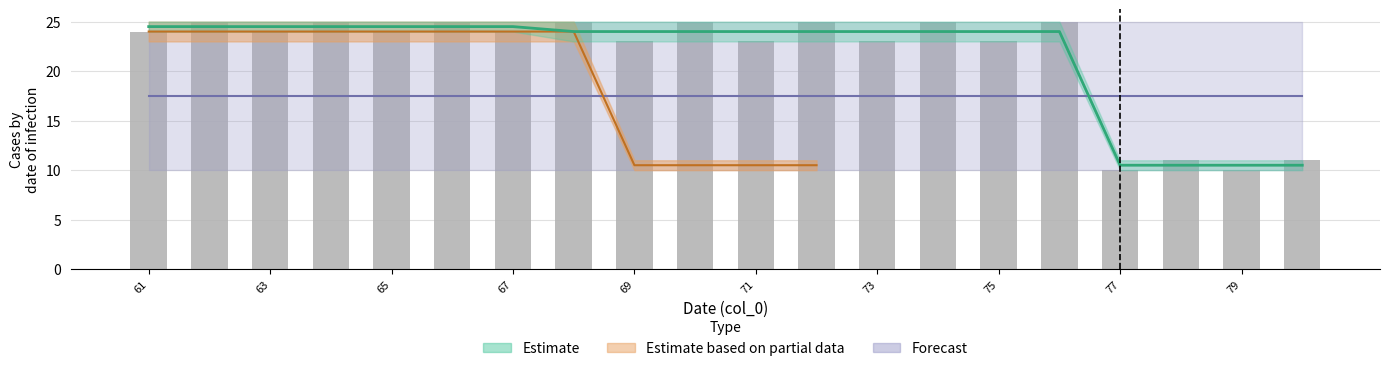

Reading right to left, extract all data points from this chart.

11	10	11	10	25	23	25	23	25	23	25	23	25	24	25	24	25	24	25	24